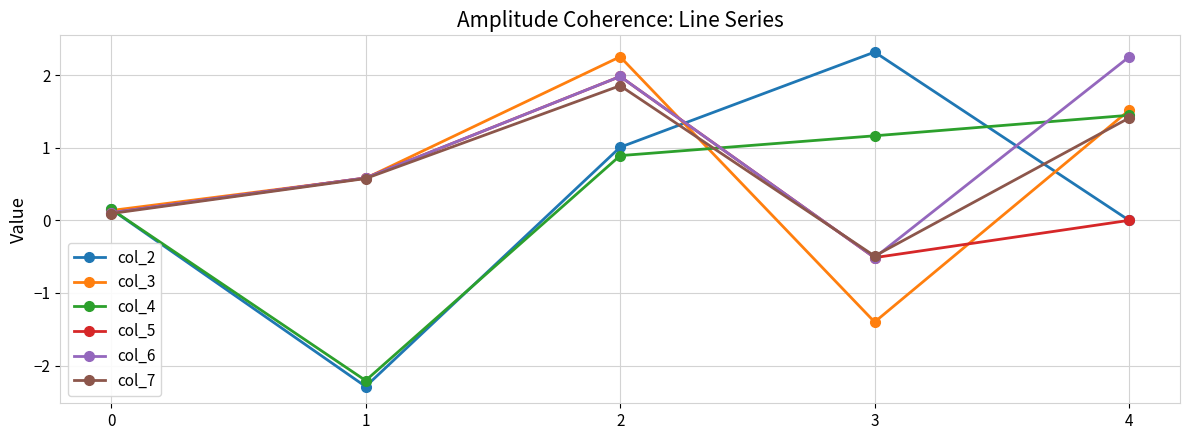

What is the spread (max minus min) of values at 3?

3.7